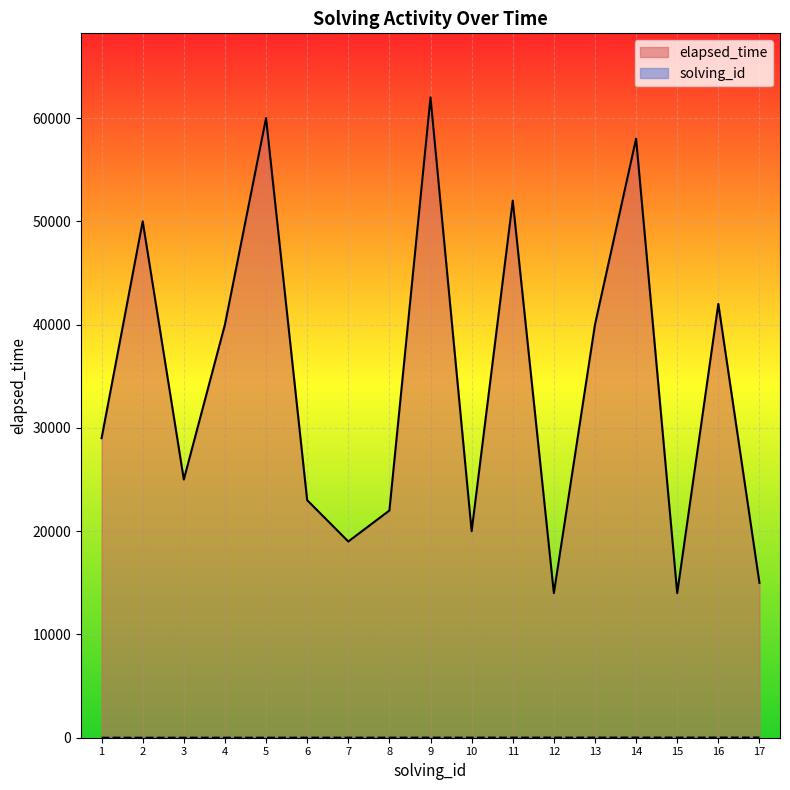

What is the sum of all solving_id values?

153